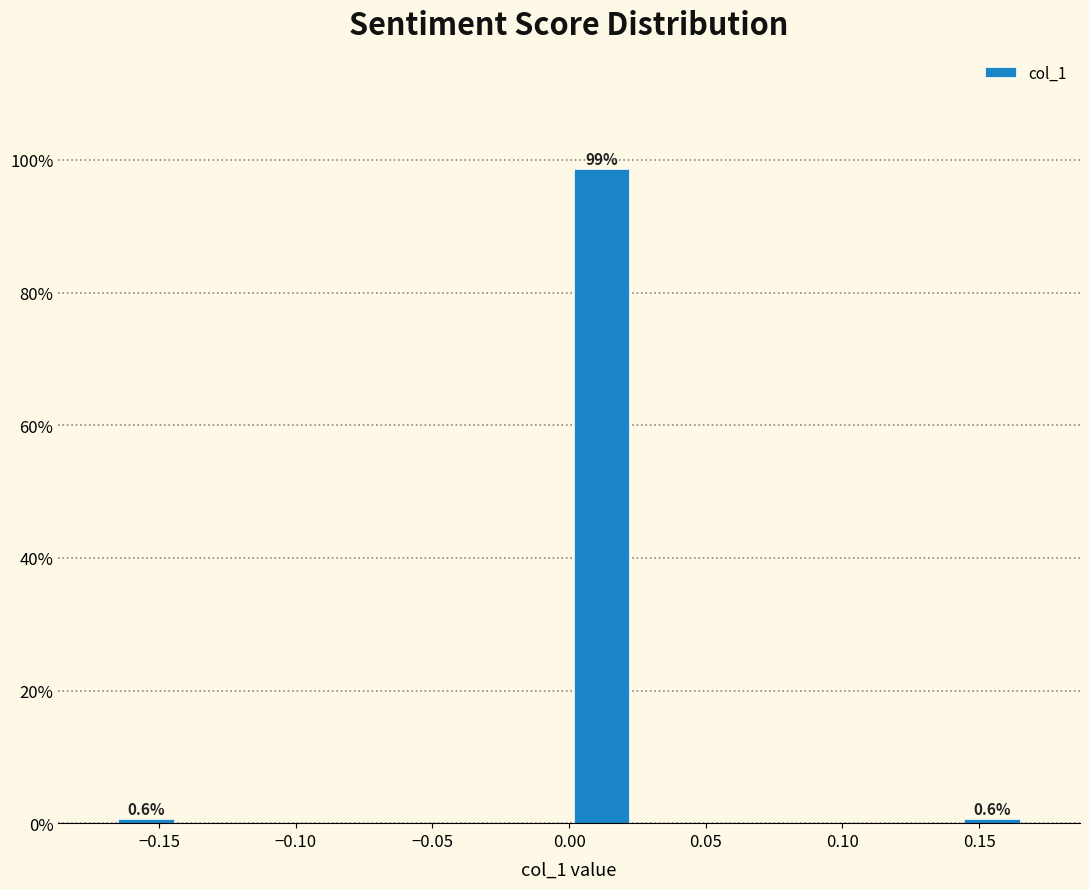

Which range on the x-axis has the tallest bar?

0.000 to 0.025